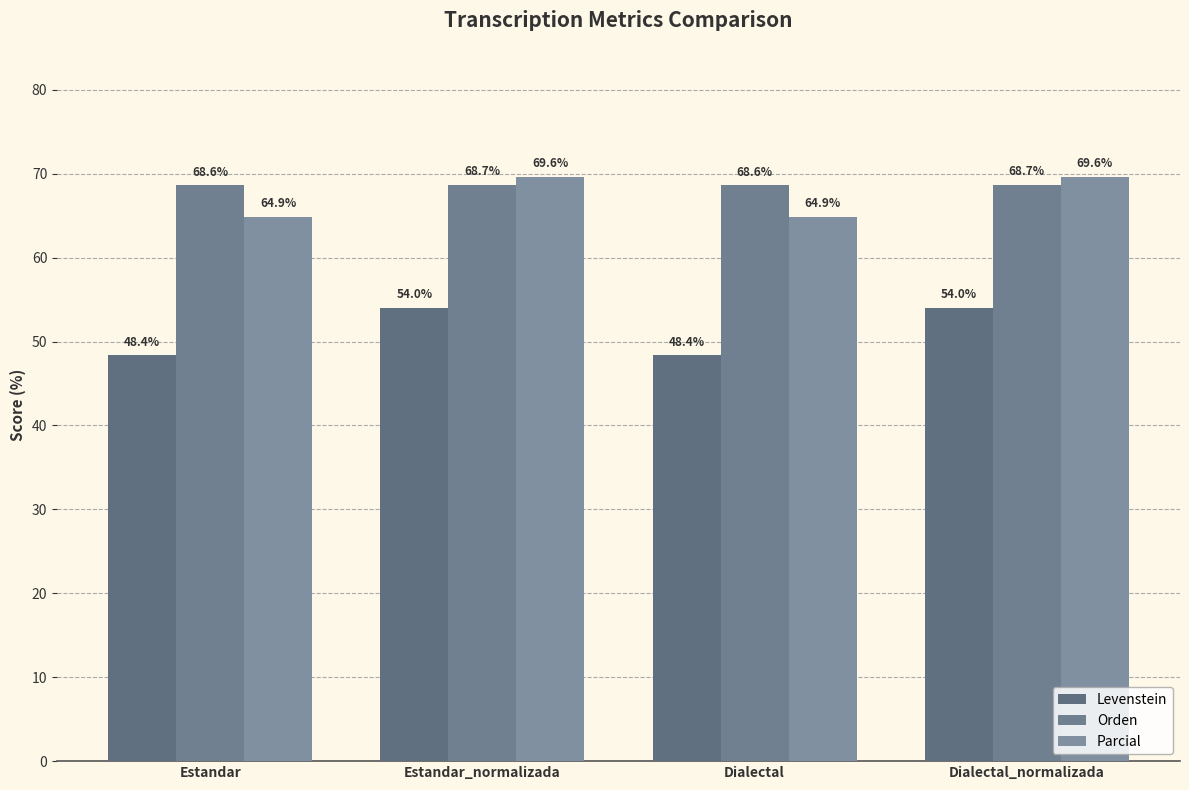

Is the value of Parcial at Estandar greater than the value of Orden at Estandar_normalizada?

No